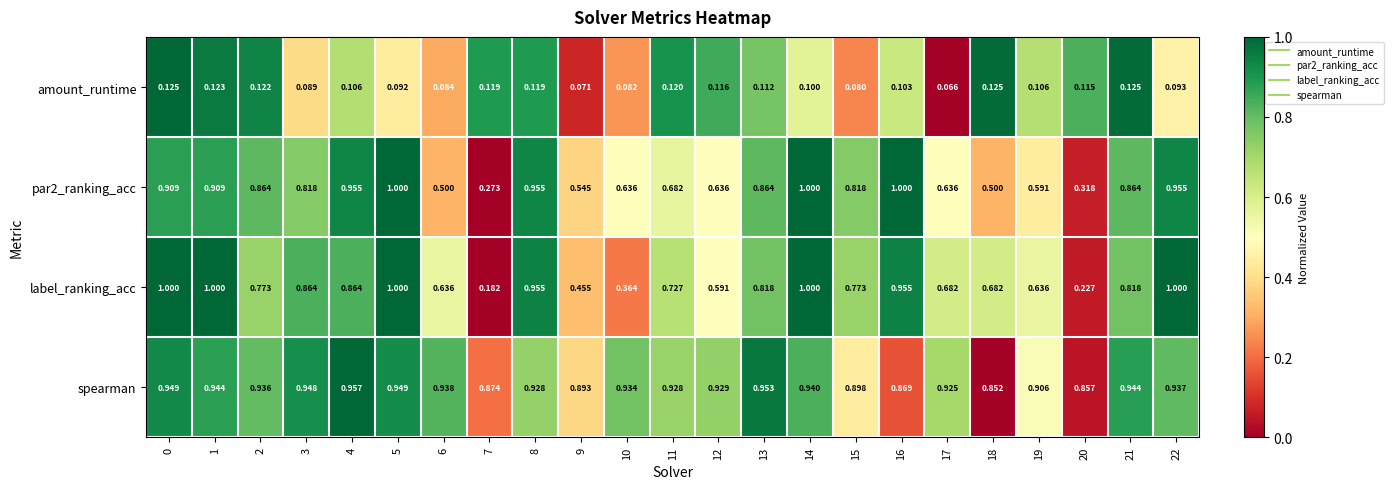

Which series has the largest range (max minus min)?

label_ranking_acc